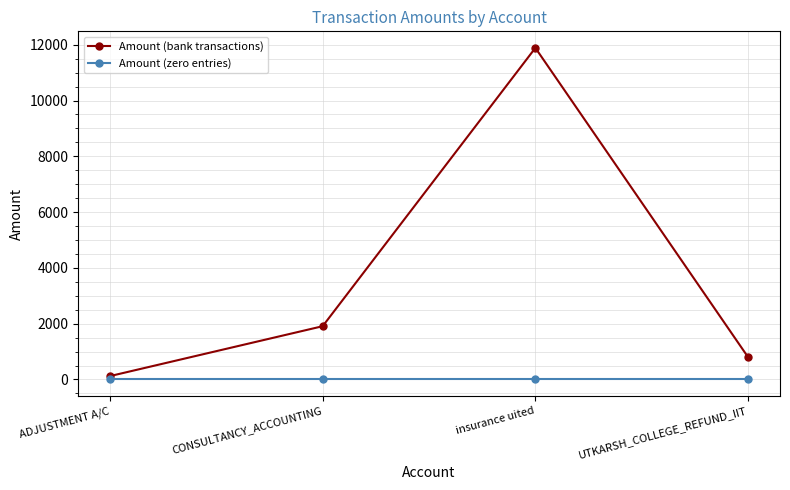

What are all the series names shown in the legend?

Amount (bank transactions), Amount (zero entries)